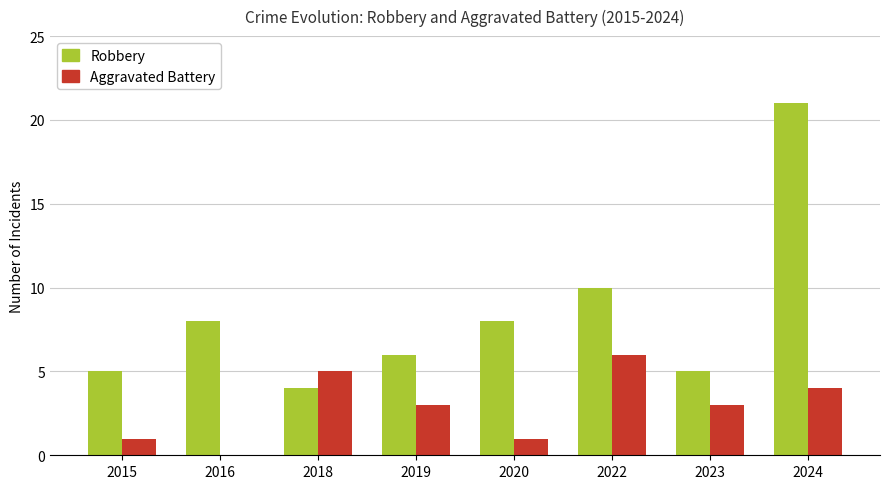

The value of Robbery at 2024 is 35. True or false?

False